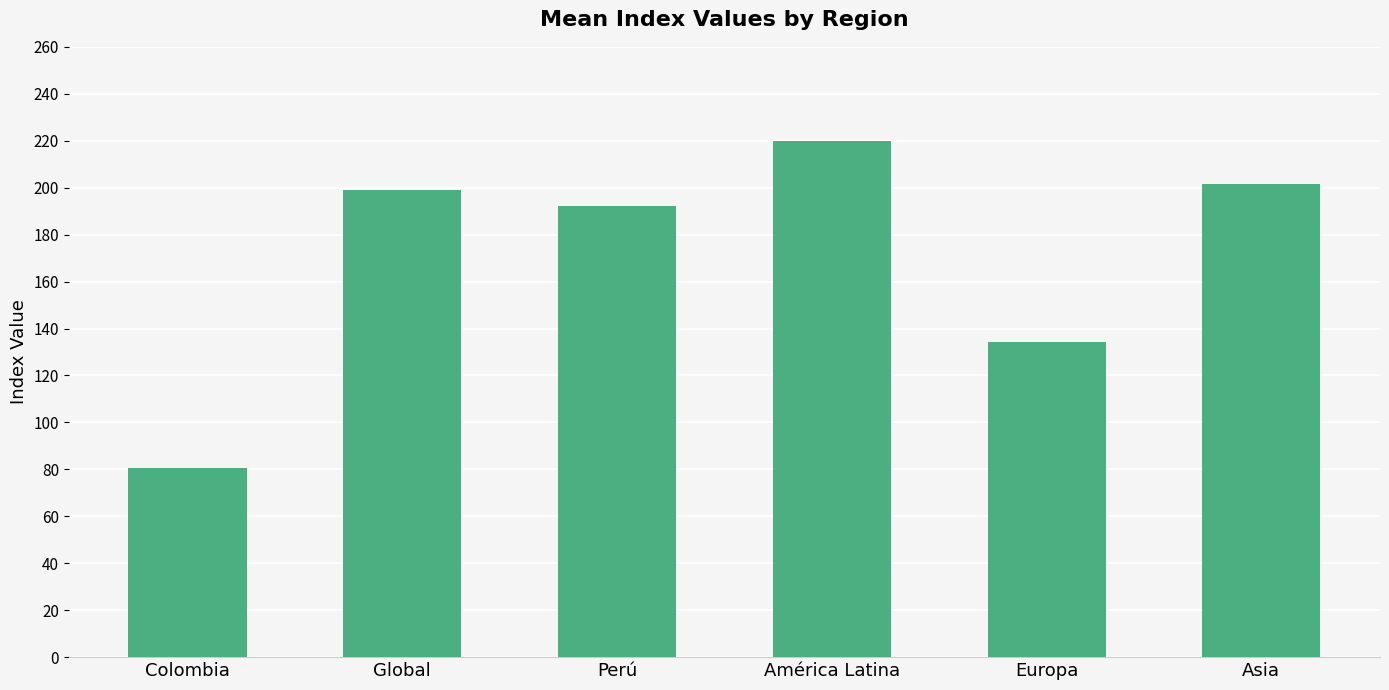

Which has a higher value, Europa or América Latina?

América Latina